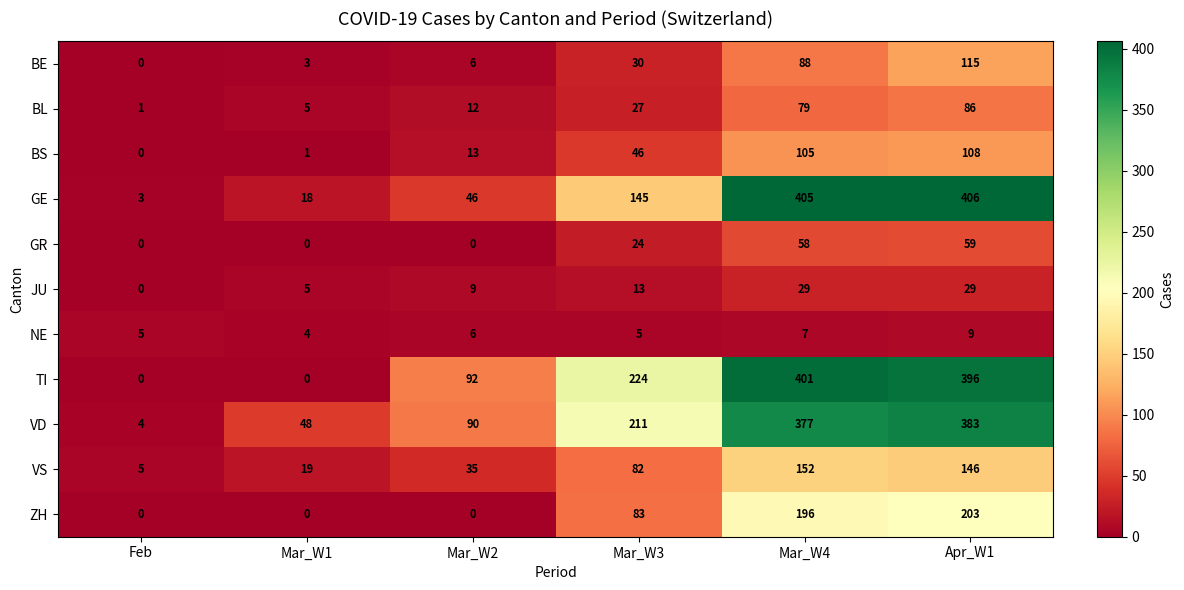

At which category is the sum across all series the highest?

Apr_W1